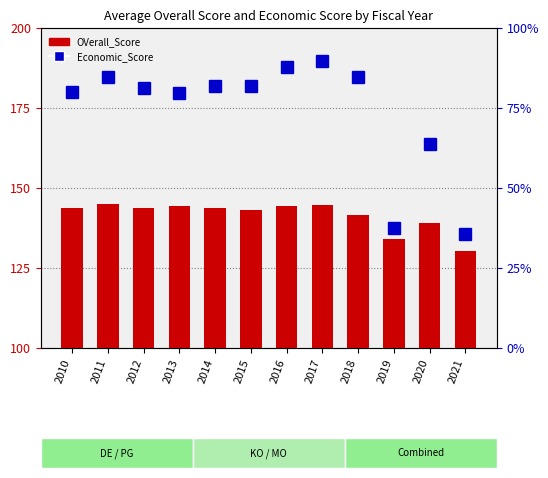

What is the smallest value displayed?

35.5